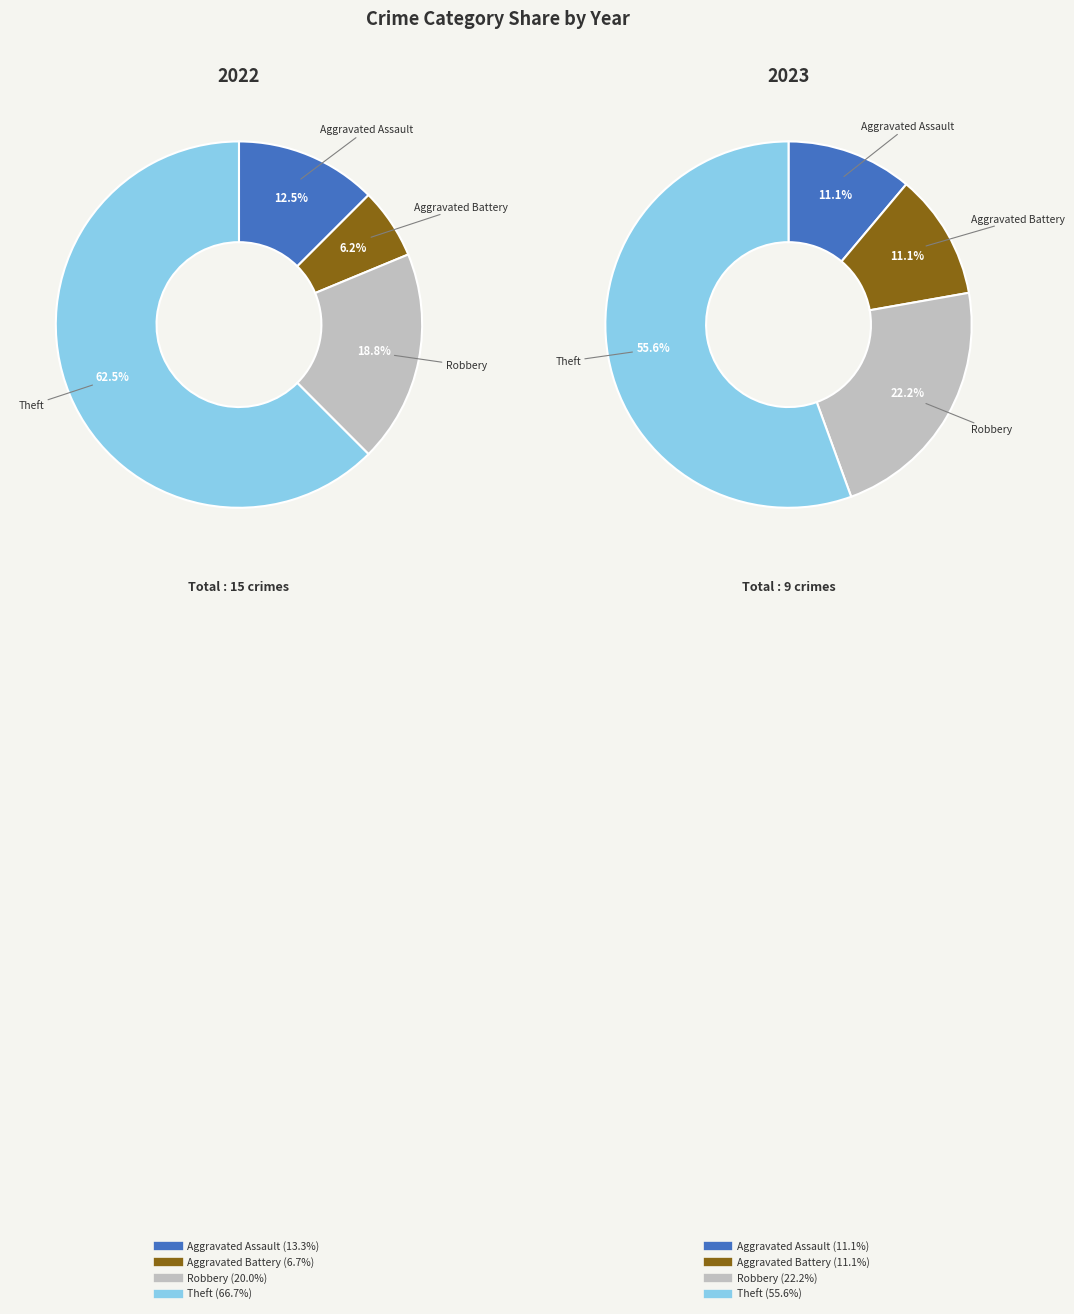

Which slice is the smallest?

Aggravated Assault